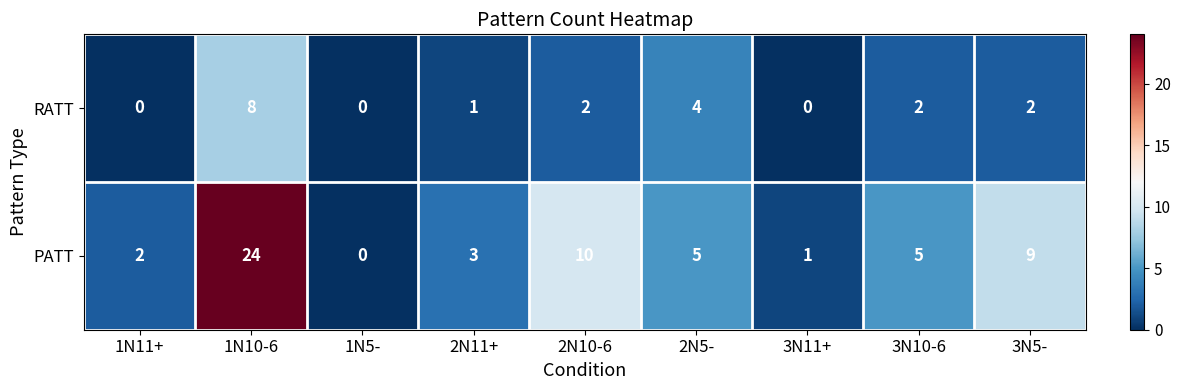

How many data points does each series have?

9